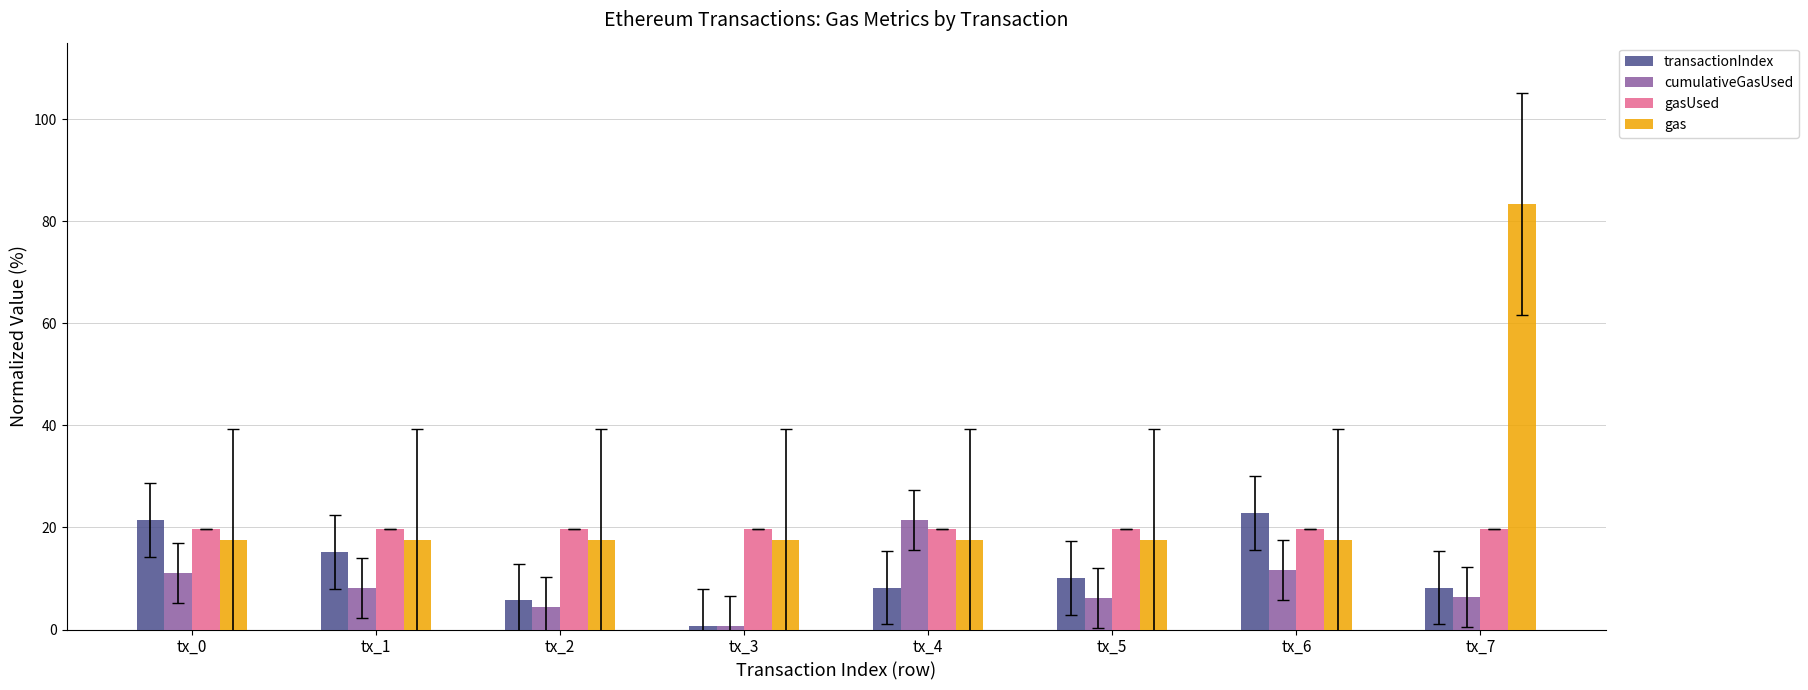

Which series has the largest range (max minus min)?

gas